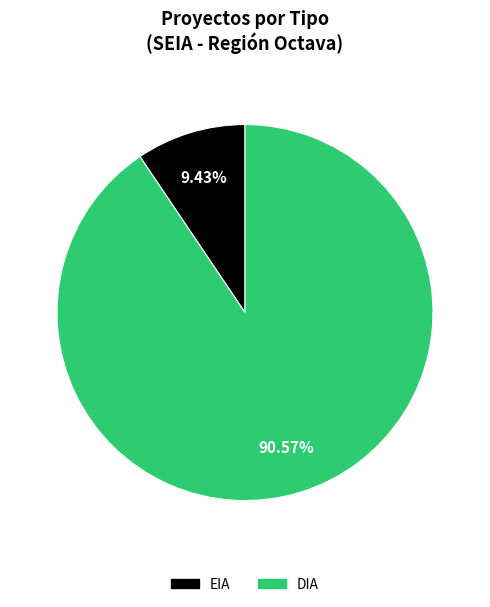

To the nearest percent, what portion does EIA represent?

9%